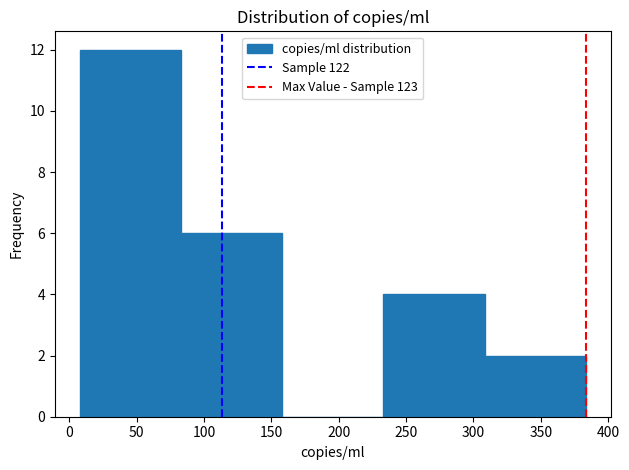

Which range on the x-axis has the tallest bar?

10 to 85